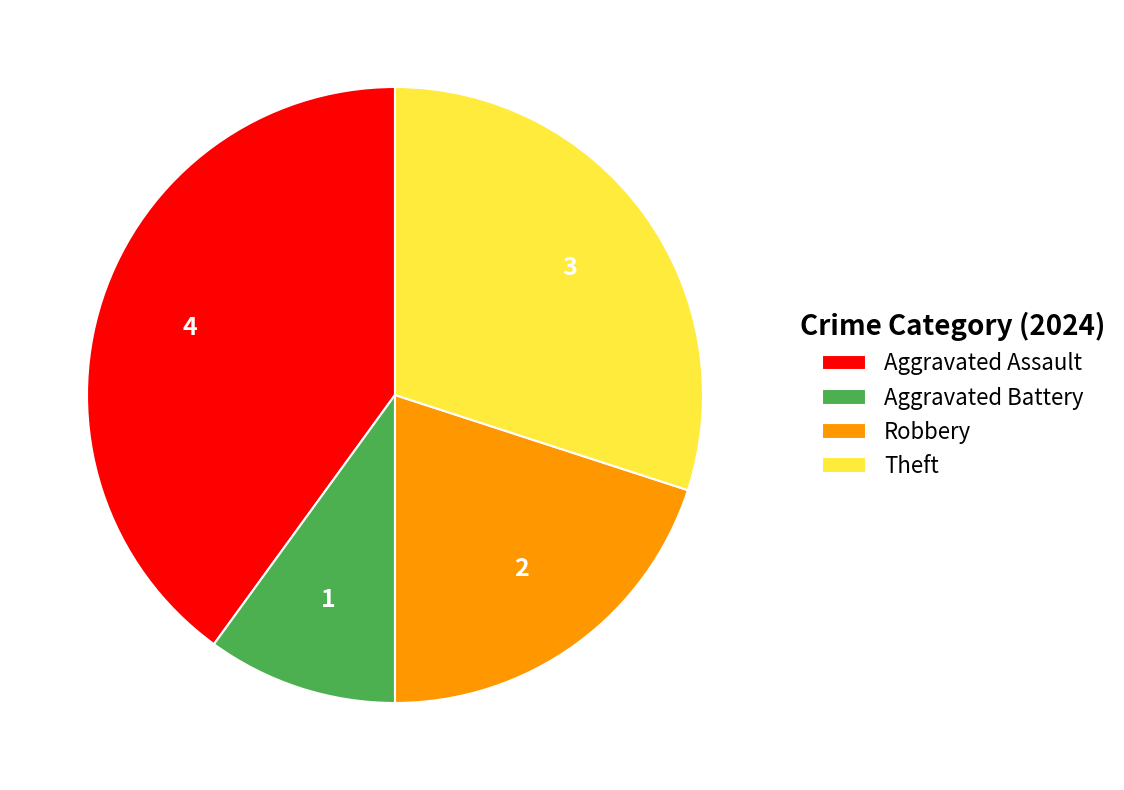

What is the smallest slice in the pie chart?

Aggravated Battery